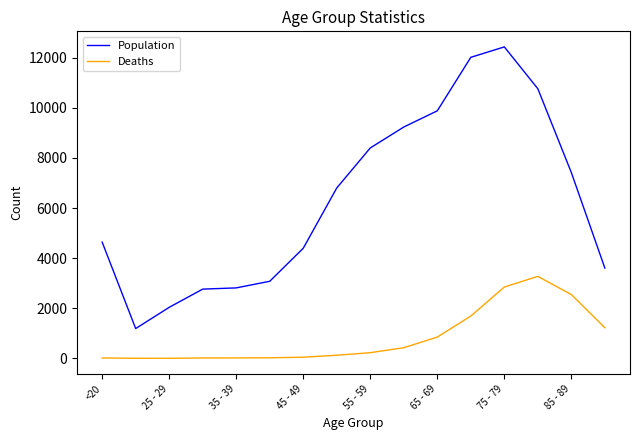

Does the chart have visible grid lines?

No